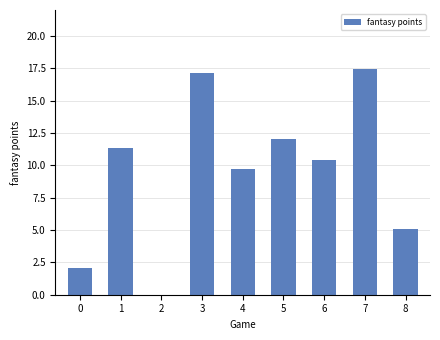

What is the average value?

9.5